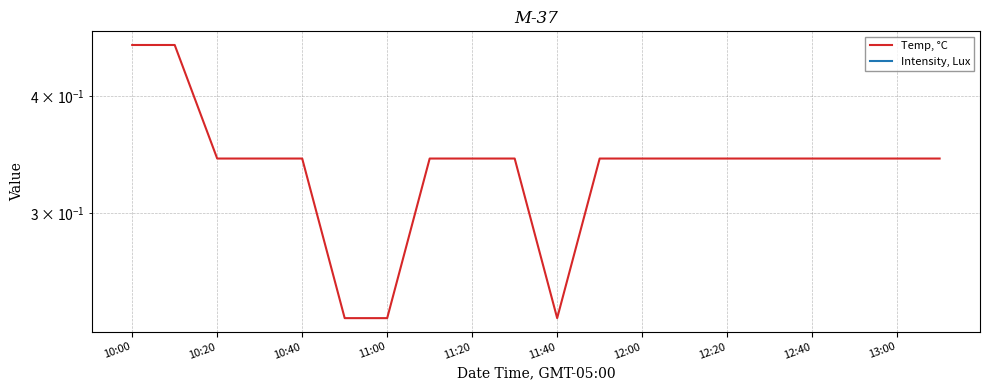

Which label corresponds to the largest value in the chart?

10:00